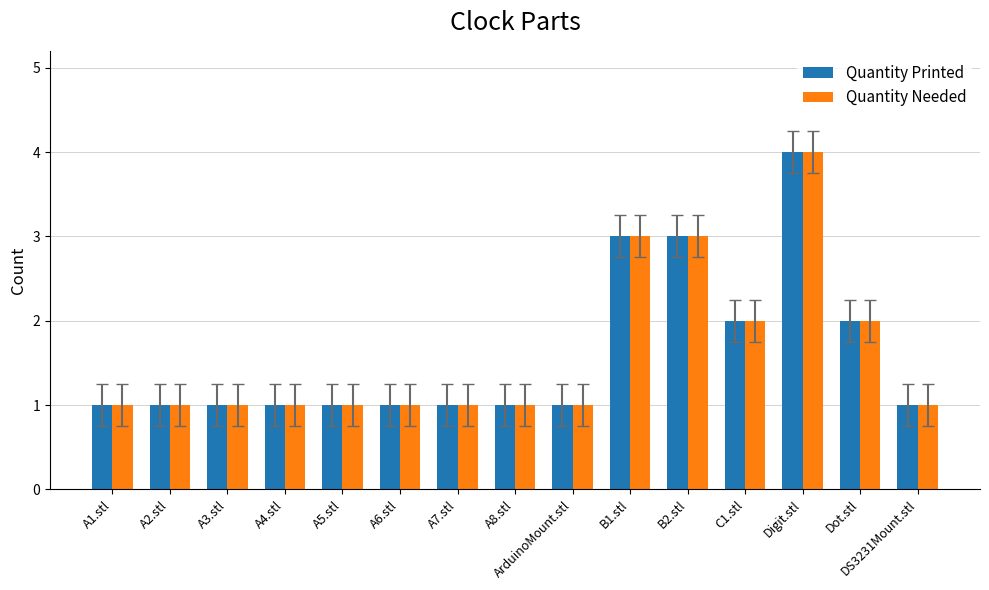

The value of Quantity Printed at A2.stl is 2. True or false?

False